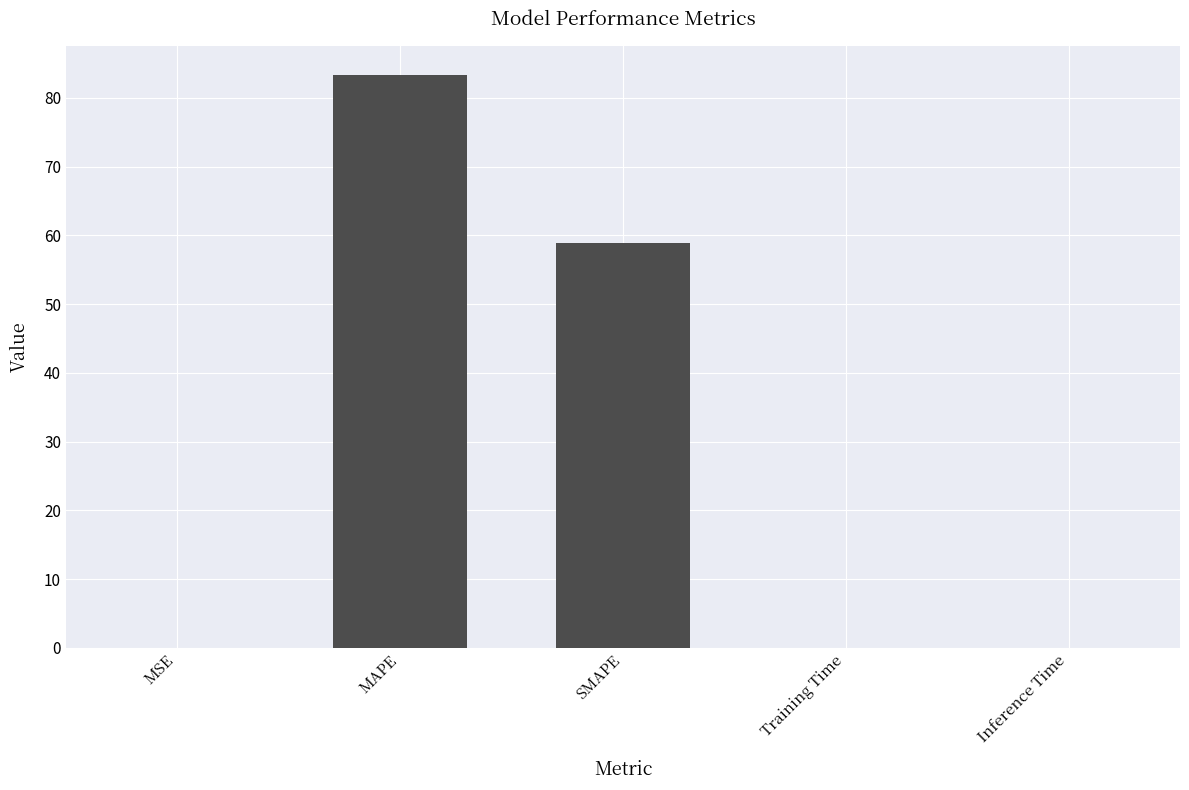

At which label is the value closest to 41?

SMAPE